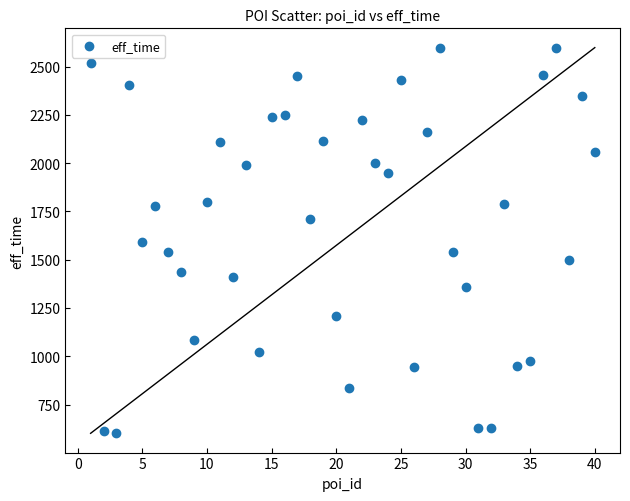

What is the range of X values (max minus min)?

39